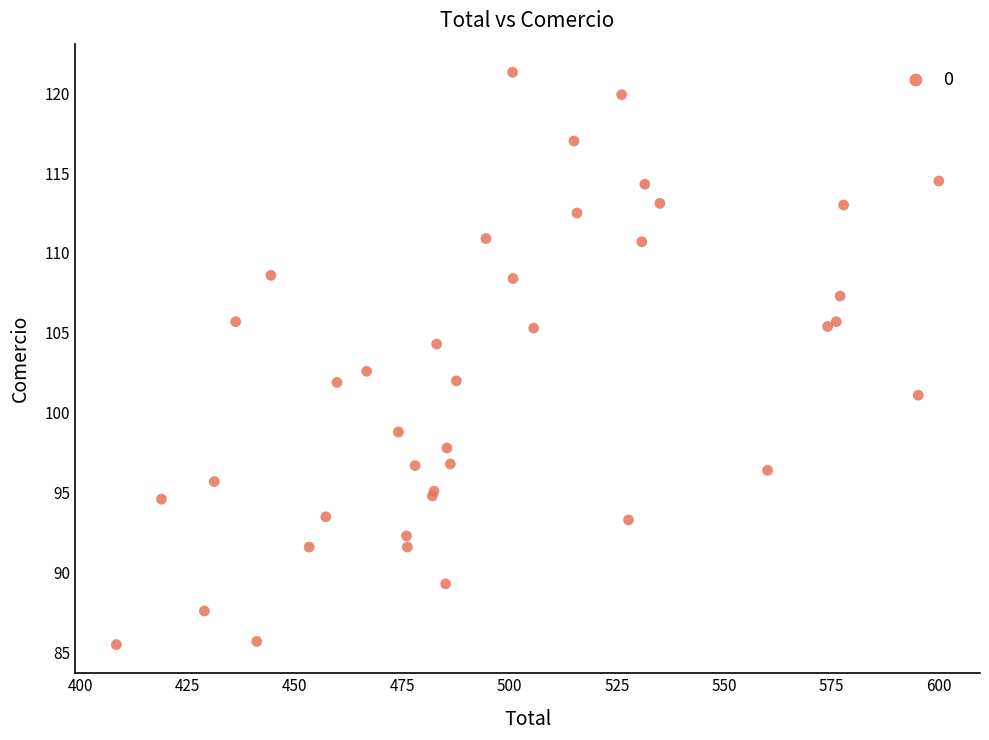

What Y value in the scatter plot is closest to 103?

102.6